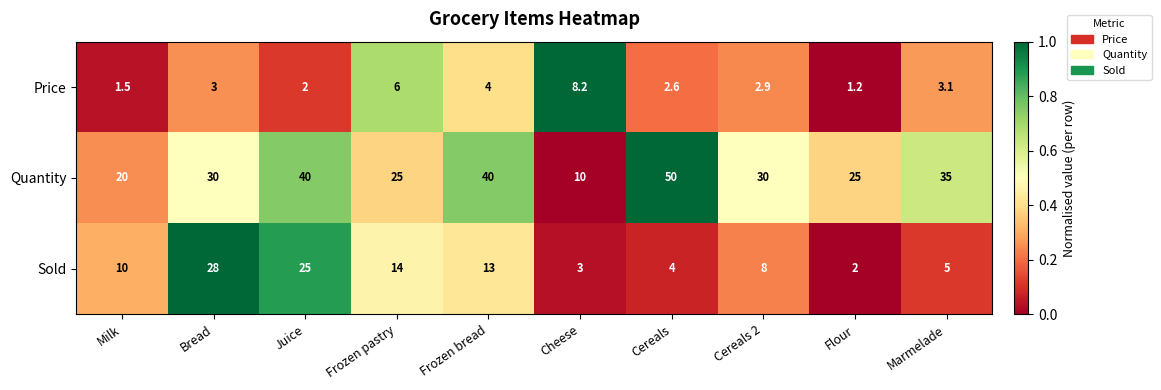

What is the total value across all series at Frozen bread?

57.0